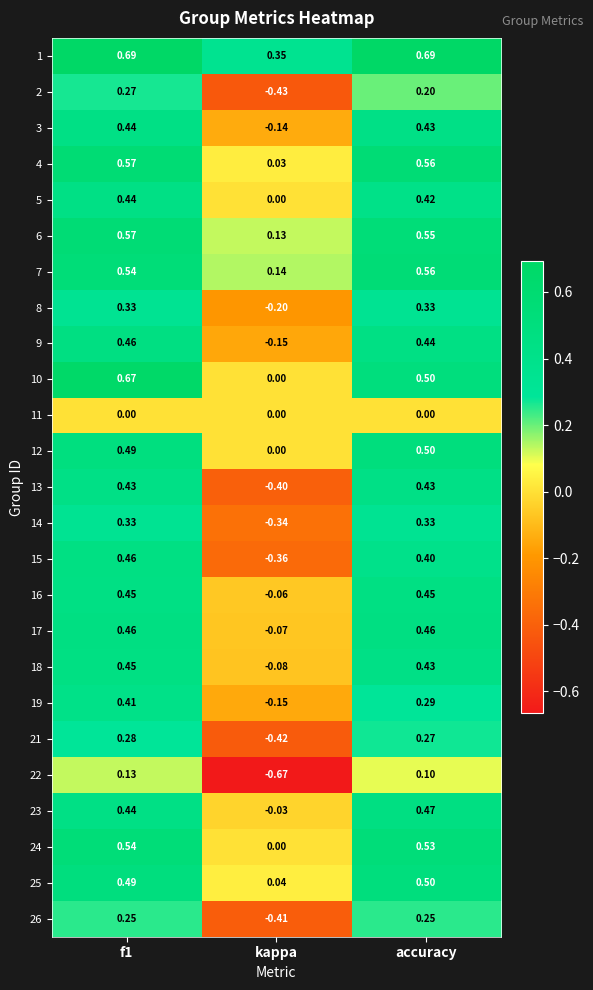

What is the total value across all series at accuracy?

10.1